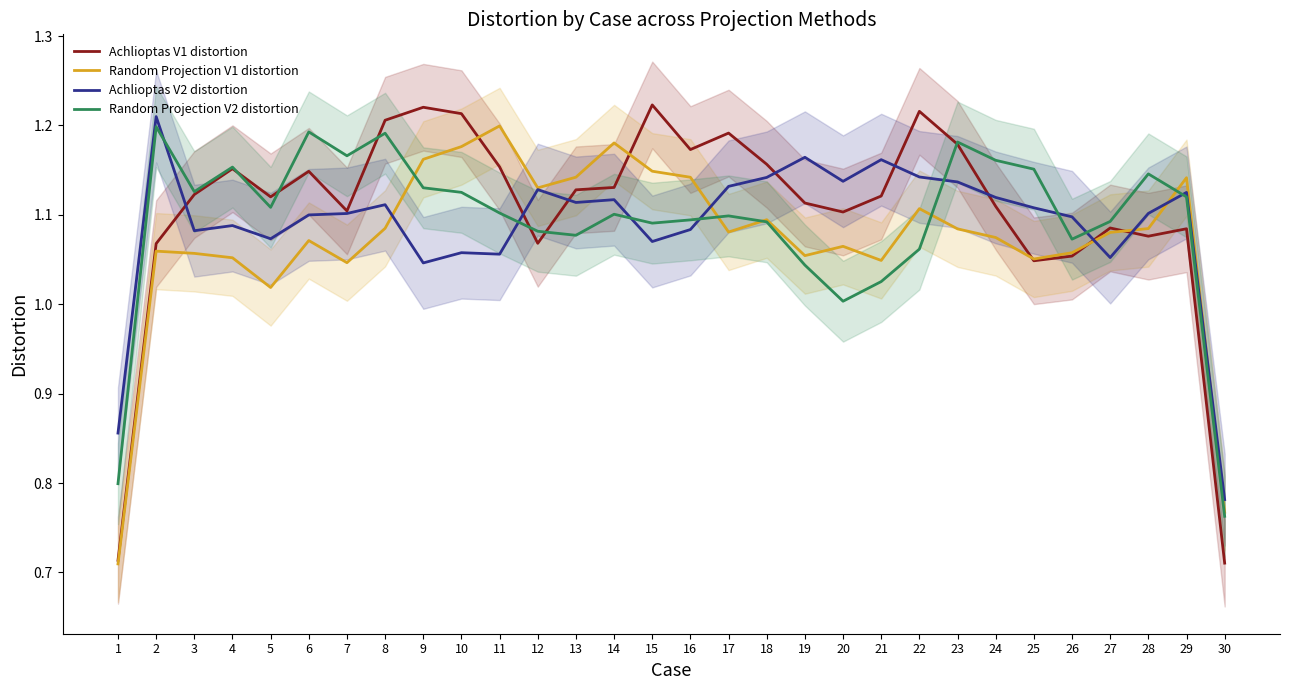

Count the Achlioptas V2 distortion values in the range 1 to 2.

28